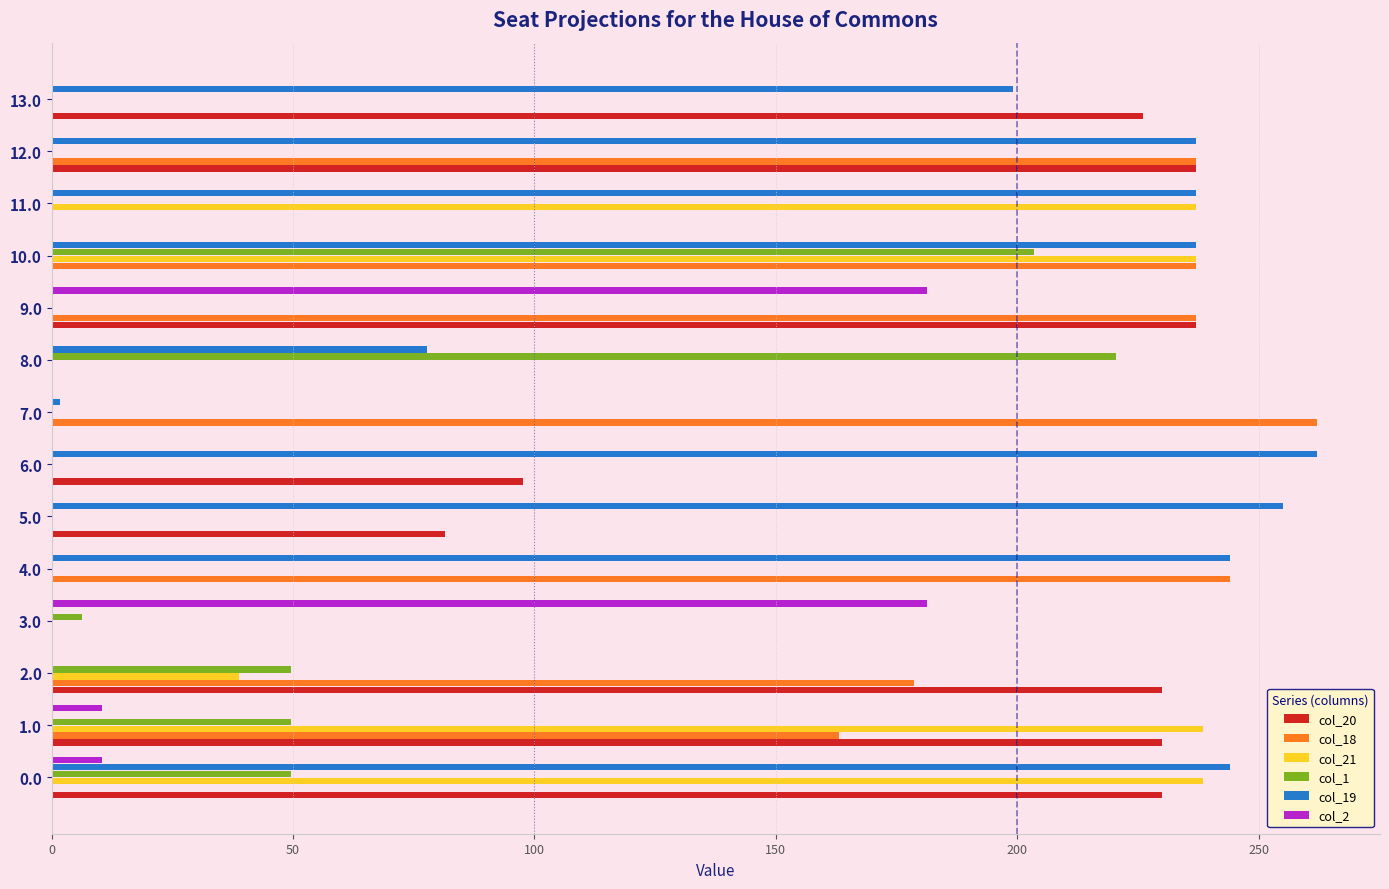

Is it true that col_2 equals 54.5 at 9.0?

False